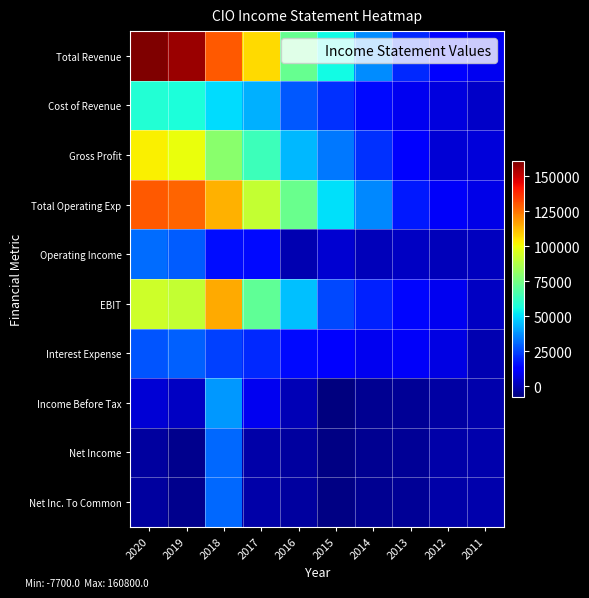

Reading left to right, what are all the values shown in this chart?

Total Revenue: 2020=160800	2019=156300	2018=129500	2017=106500	2016=72500	2015=55100	2014=36900	2013=20500	2012=11500	2011=9200
Cost of Revenue: 2020=58300	2019=57300	2018=49900	2017=42900	2016=28400	2015=21700	2014=15000	2013=9000	2012=6600	2011=3400
Gross Profit: 2020=102500	2019=99000	2018=79600	2017=63600	2016=44000	2015=33300	2014=21900	2013=11500	2012=4900	2011=5700
Total Operating Exp: 2020=129400	2019=127500	2018=113900	2017=91300	2016=72800	2015=50500	2014=35900	2013=17700	2012=10200	2011=7600
Operating Income: 2020=31500	2019=28800	2018=15600	2017=15200	2016=-300	2015=4500	2014=1000	2013=2800	2012=1300	2011=1600
EBIT: 2020=93200	2019=91300	2018=115000	2017=70900	2016=45300	2015=25300	2014=19100	2013=14300	2012=9400	2011=2500
Interest Expense: 2020=27700	2019=29700	2018=23900	2017=20200	2016=14800	2015=11400	2014=9300	2013=10700	2012=7400	2011=0
Income Before Tax: 2020=5100	2019=2400	2018=38700	2017=9200	2016=400	2015=-7700	2014=-4900	2013=-4200	2012=-1900	2011=-700
Net Income: 2020=-2900	2019=-5600	2018=30700	2017=-1700	2016=-2600	2015=-6600	2014=-5000	2013=-4100	2012=-1600	2011=-600
Net Inc. To Common: 2020=-2900	2019=-5600	2018=30700	2017=-1700	2016=-2600	2015=-6600	2014=-5000	2013=-4100	2012=-1600	2011=-600